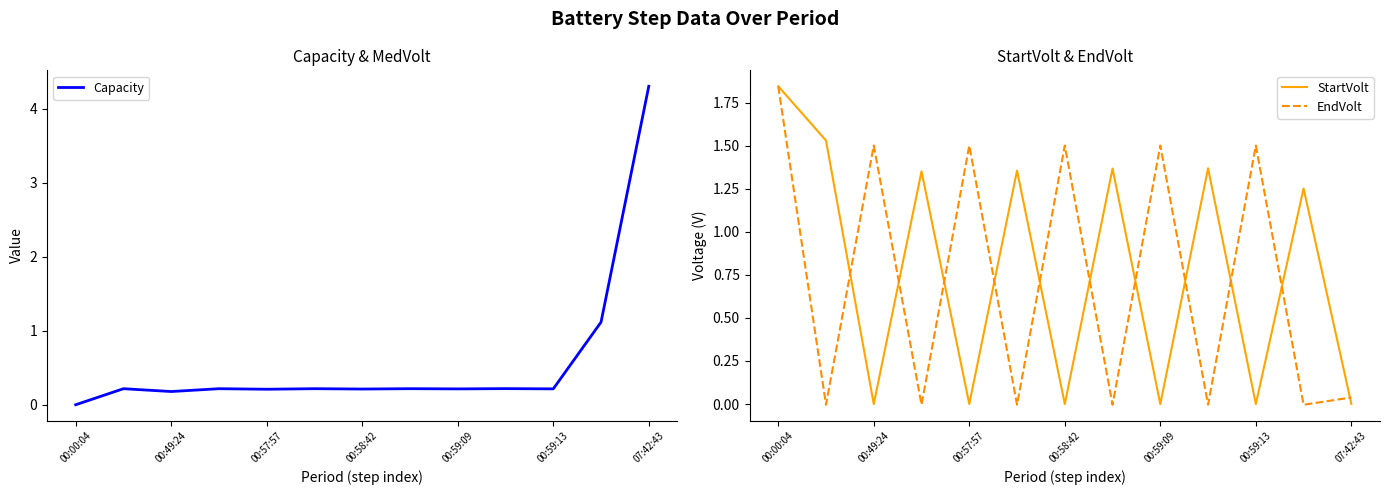

How many values in the EndVolt series are below 0?

6